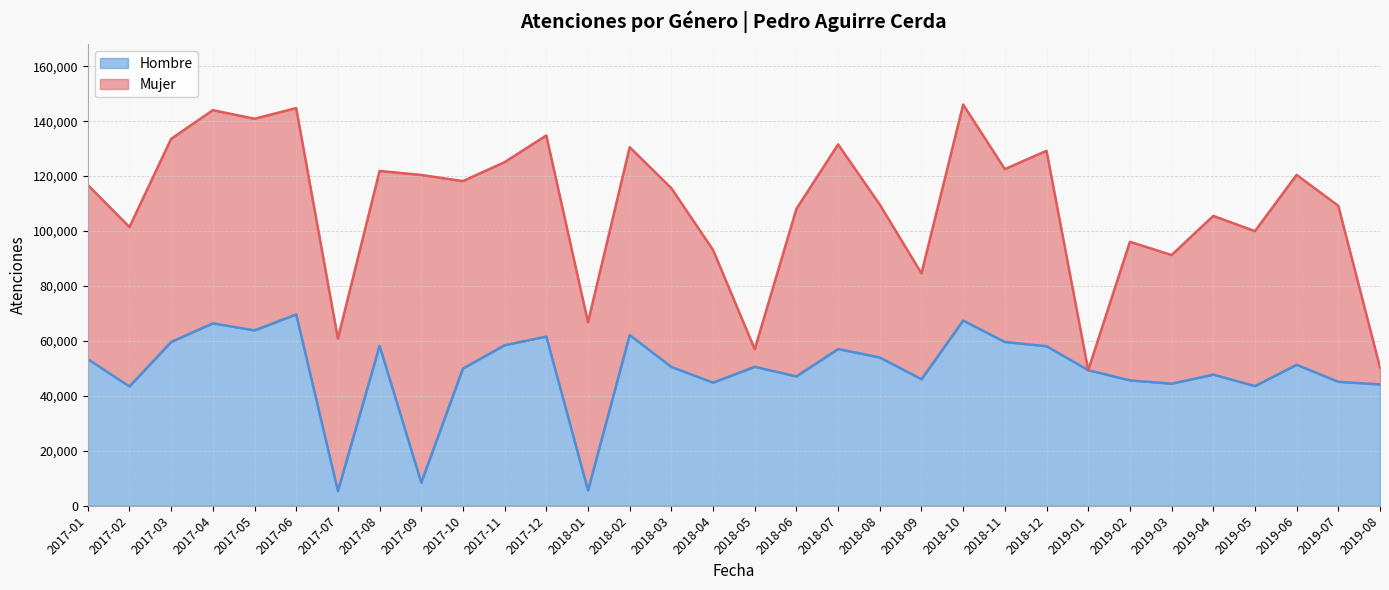

List the labels in order of value, largest first.

2017-06, 2018-10, 2017-04, 2017-05, 2018-02, 2017-12, 2018-11, 2017-03, 2017-11, 2017-08, 2018-12, 2018-07, 2018-08, 2017-01, 2019-06, 2018-05, 2018-03, 2017-10, 2019-01, 2019-04, 2018-06, 2018-09, 2019-02, 2019-07, 2018-04, 2019-03, 2019-08, 2019-05, 2017-02, 2017-09, 2018-01, 2017-07